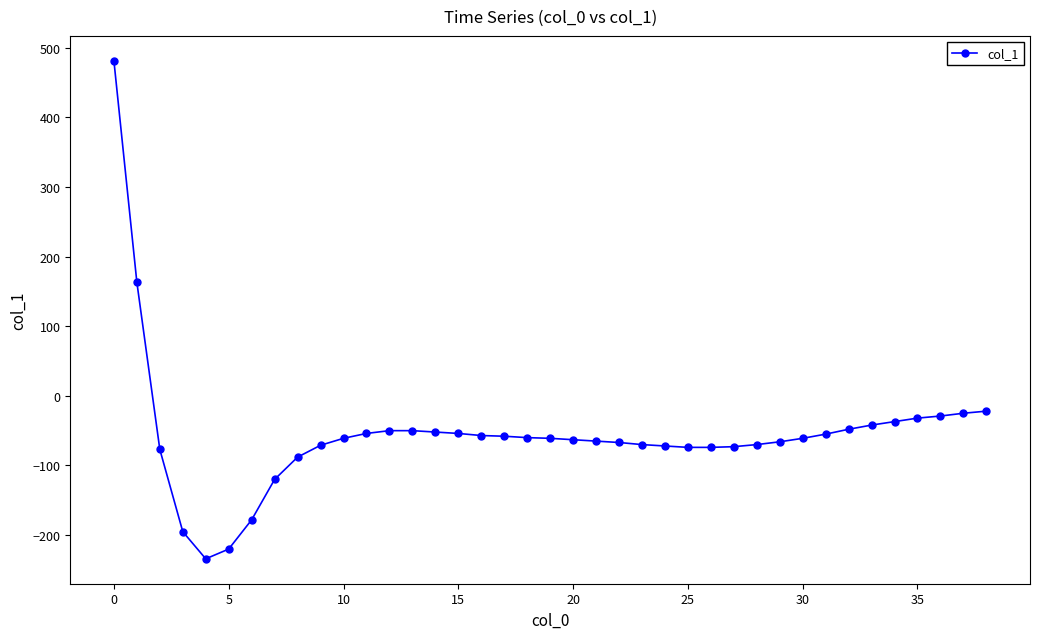

Does the chart have visible grid lines?

No